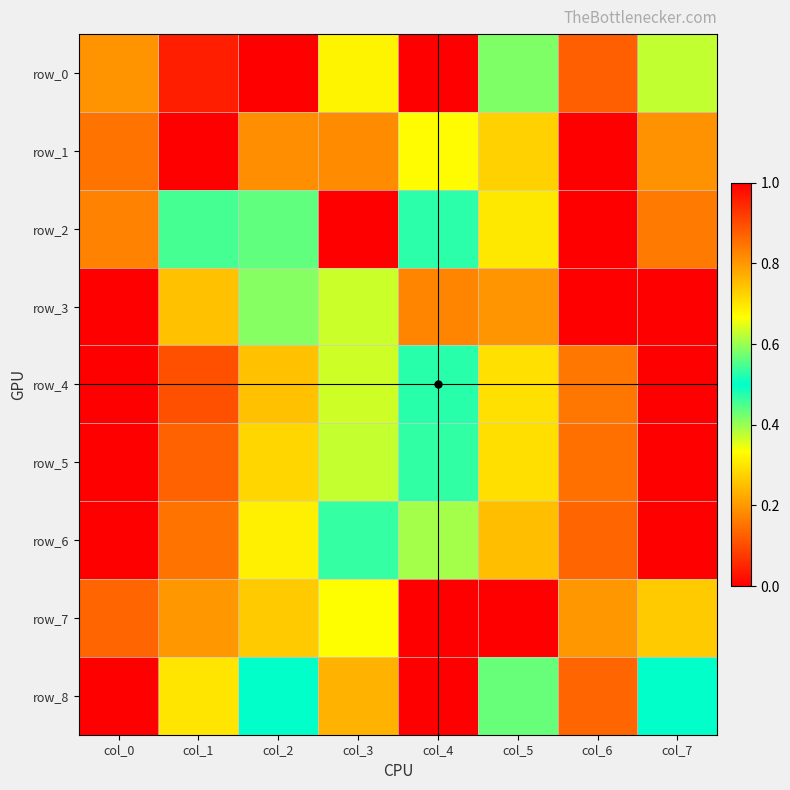

Reading right to left, list all the values displayed in this chart.

row_0: col_7=0.6	col_6=0.1	col_5=0.6	col_4=1.0	col_3=0.3	col_2=0.0	col_1=1.0	col_0=0.2
row_1: col_7=0.2	col_6=1.0	col_5=0.3	col_4=0.7	col_3=0.2	col_2=0.2	col_1=0.0	col_0=0.2
row_2: col_7=0.2	col_6=1.0	col_5=0.7	col_4=0.5	col_3=0.0	col_2=0.4	col_1=0.5	col_0=0.2
row_3: col_7=0.0	col_6=0.0	col_5=0.2	col_4=0.2	col_3=0.4	col_2=0.6	col_1=0.7	col_0=1.0
row_4: col_7=1.0	col_6=0.8	col_5=0.7	col_4=0.5	col_3=0.4	col_2=0.3	col_1=0.1	col_0=0.0
row_5: col_7=1.0	col_6=0.9	col_5=0.7	col_4=0.5	col_3=0.4	col_2=0.3	col_1=0.1	col_0=0.0
row_6: col_7=1.0	col_6=0.9	col_5=0.7	col_4=0.6	col_3=0.5	col_2=0.3	col_1=0.2	col_0=0.0
row_7: col_7=0.7	col_6=0.8	col_5=0.0	col_4=1.0	col_3=0.7	col_2=0.3	col_1=0.8	col_0=0.1
row_8: col_7=0.5	col_6=0.1	col_5=0.6	col_4=0.0	col_3=0.2	col_2=0.5	col_1=0.3	col_0=1.0